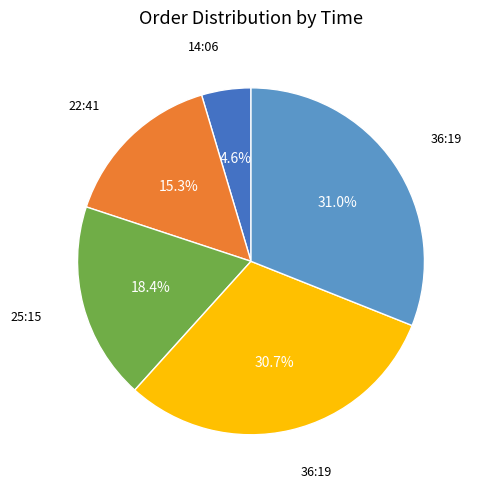

Does any single category account for the majority?

No